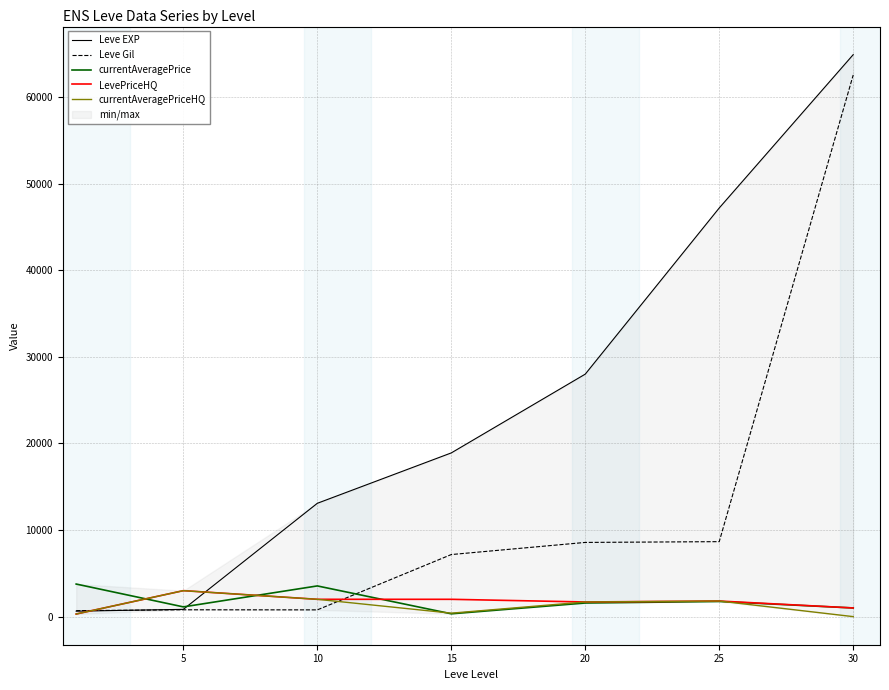

At which category does LevePriceHQ reach its first local peak?

5